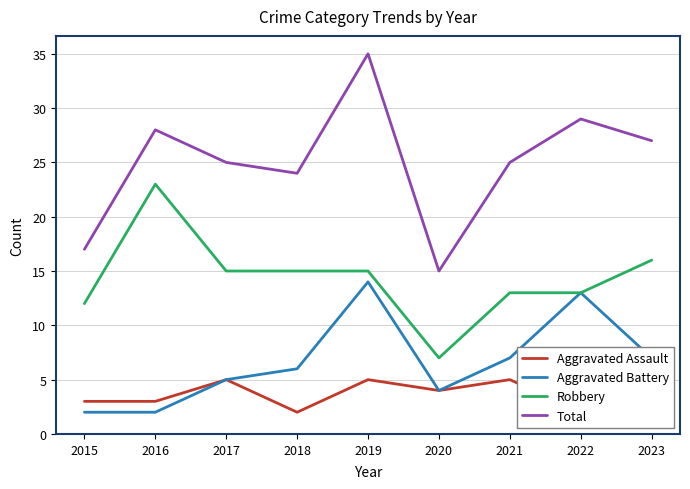

True or false: Aggravated Battery has more than 1 interior local peaks.

True